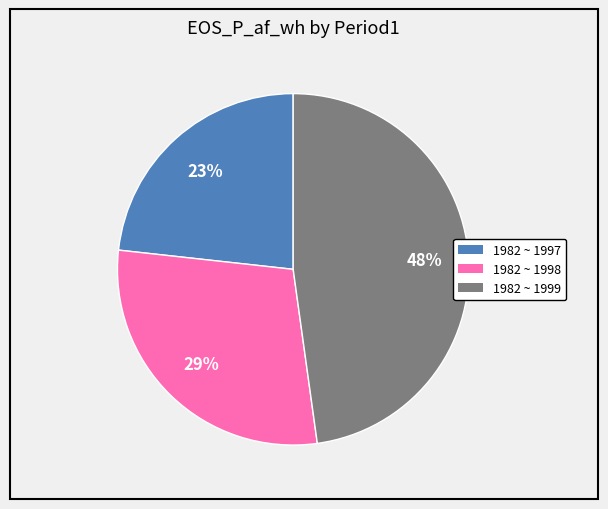

To the nearest percent, what is the difference between the 1982 ~ 1998 and 1982 ~ 1999 slice percentages?

19%